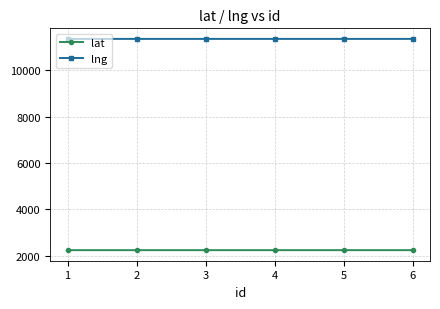

What is the minimum value shown in the chart?

2240.7